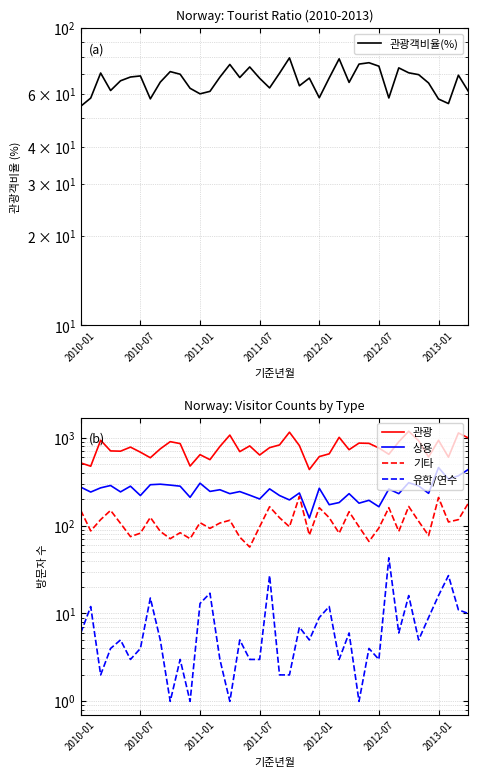

What is the average value of the 상용 series?

255.7